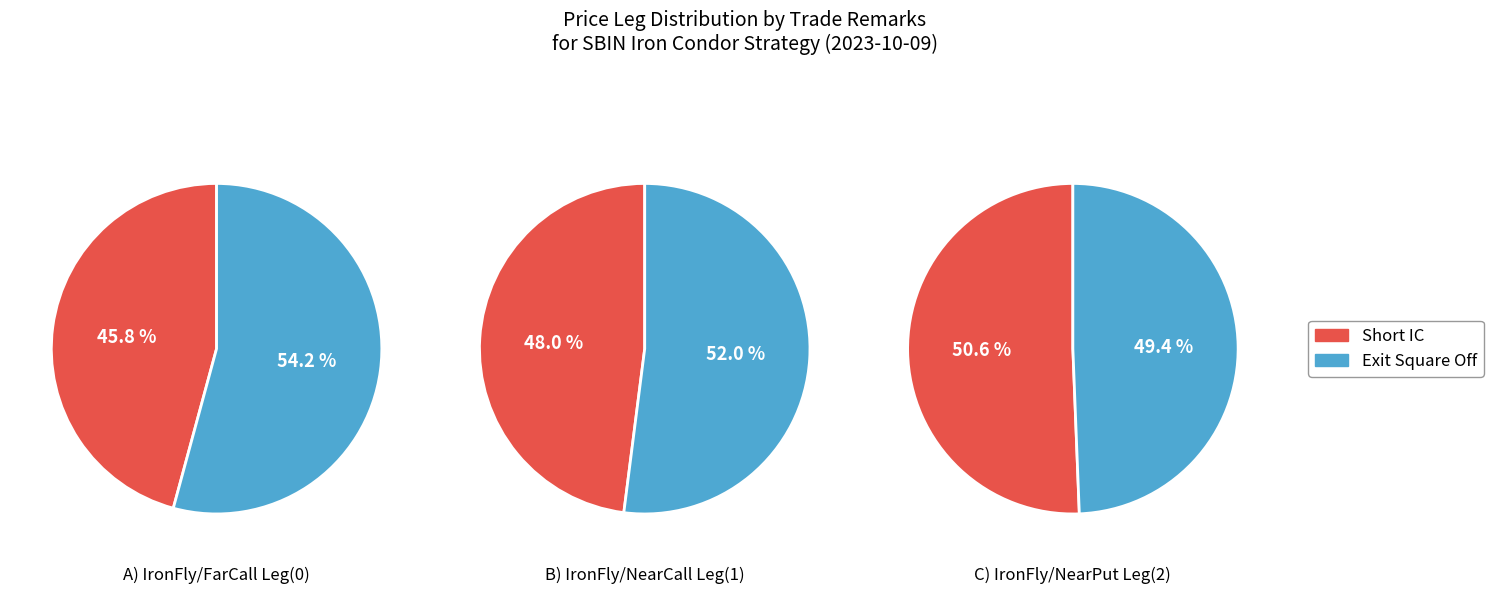

To the nearest percent, what is the combined percentage of Exit Square Off and Short IC?

100%